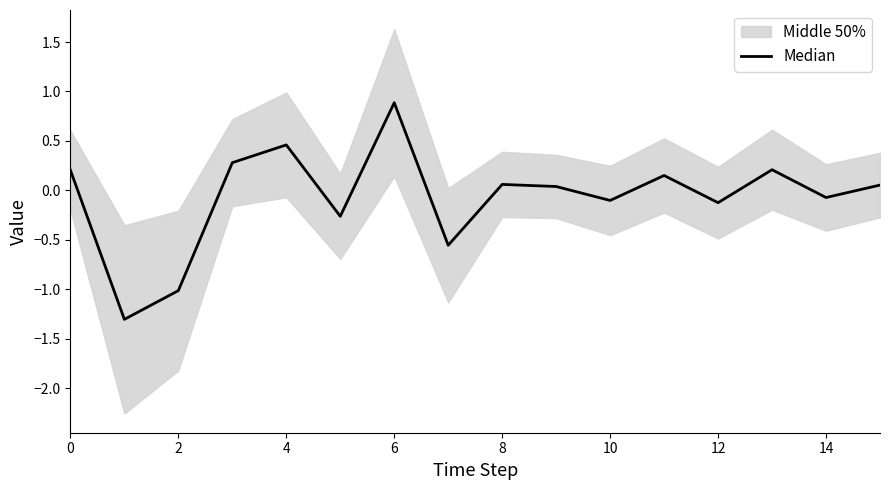

How many values are below 0?

7